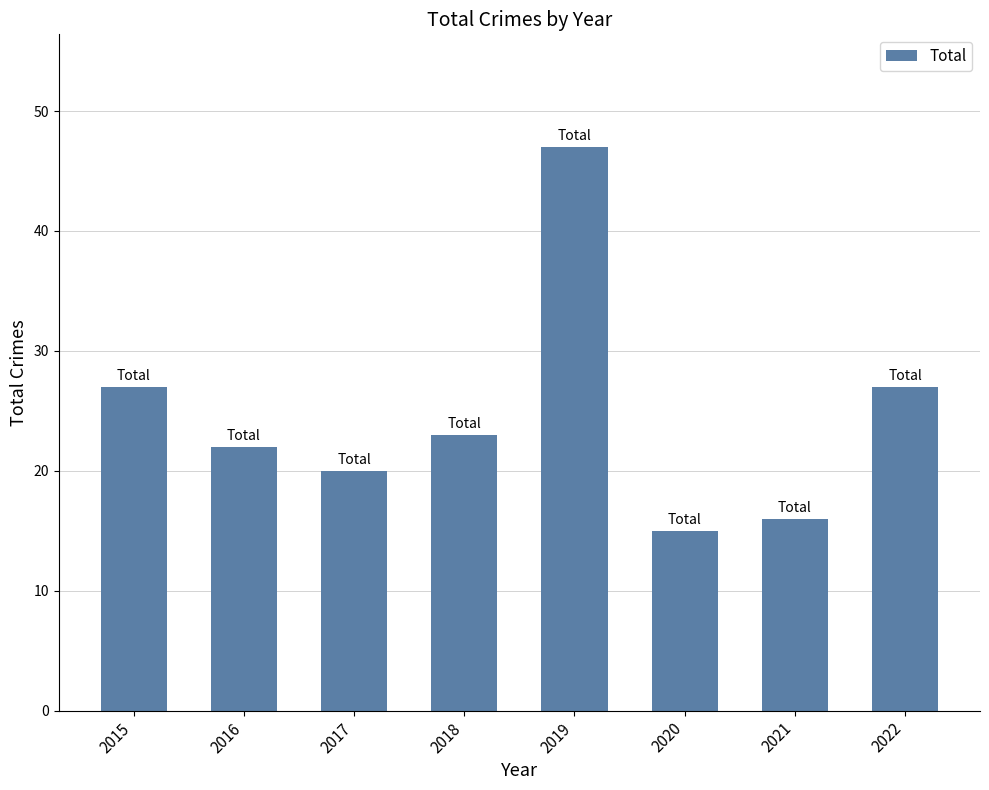

What is the sum of all values?

197